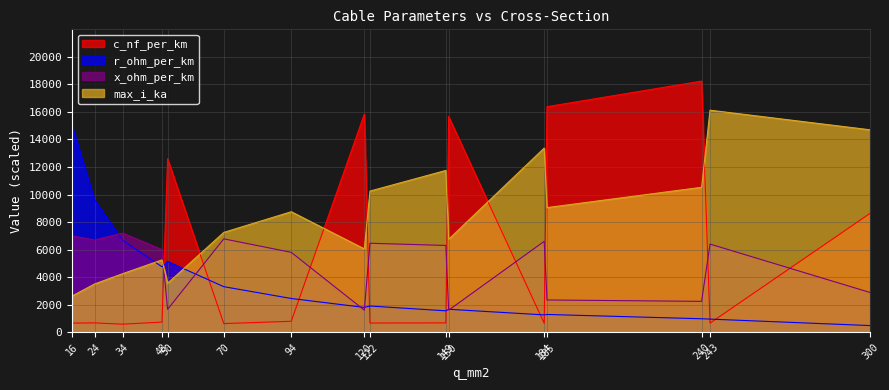

What is the lowest value of the c_nf_per_km series?

582.0